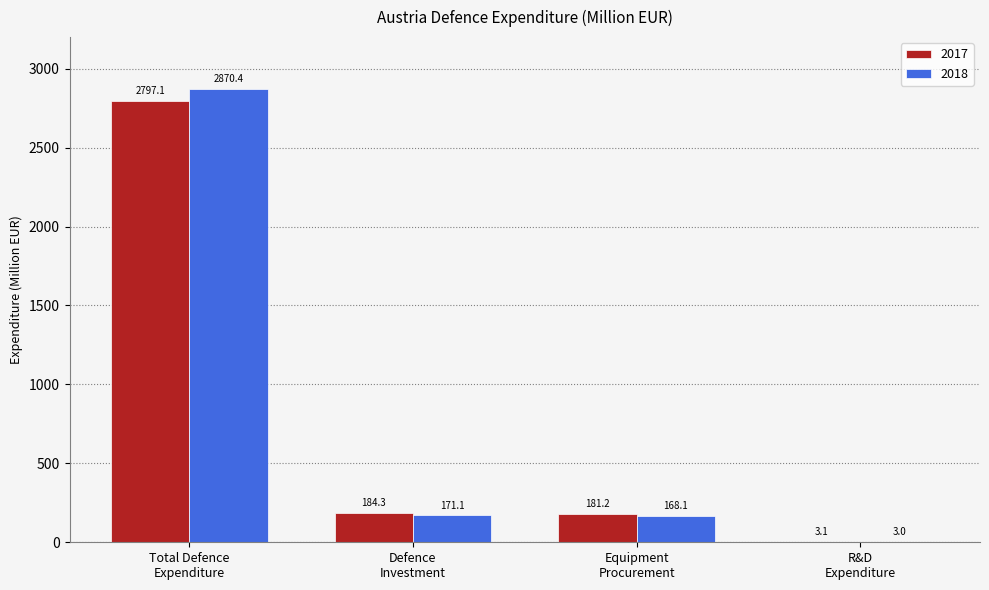

What is the highest value of the 2017 series?

2797.1